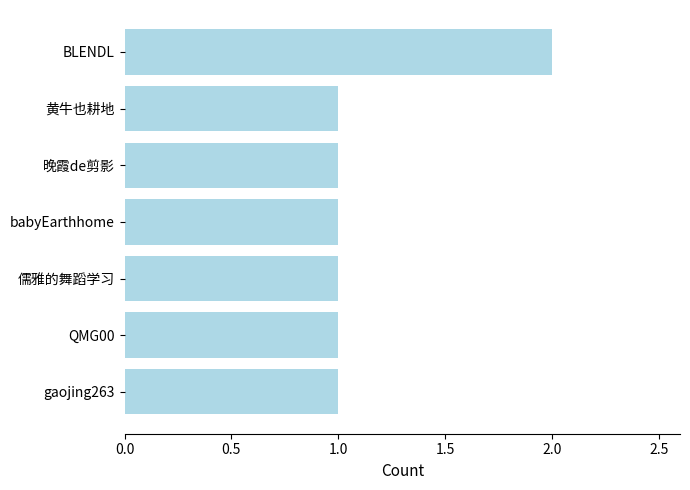

Reading bottom to top, transcribe all the data shown in this chart.

gaojing263=1	QMG00=1	儒雅的舞蹈学习=1	babyEarthhome=1	晚霞de剪影=1	黄牛也耕地=1	BLENDL=2